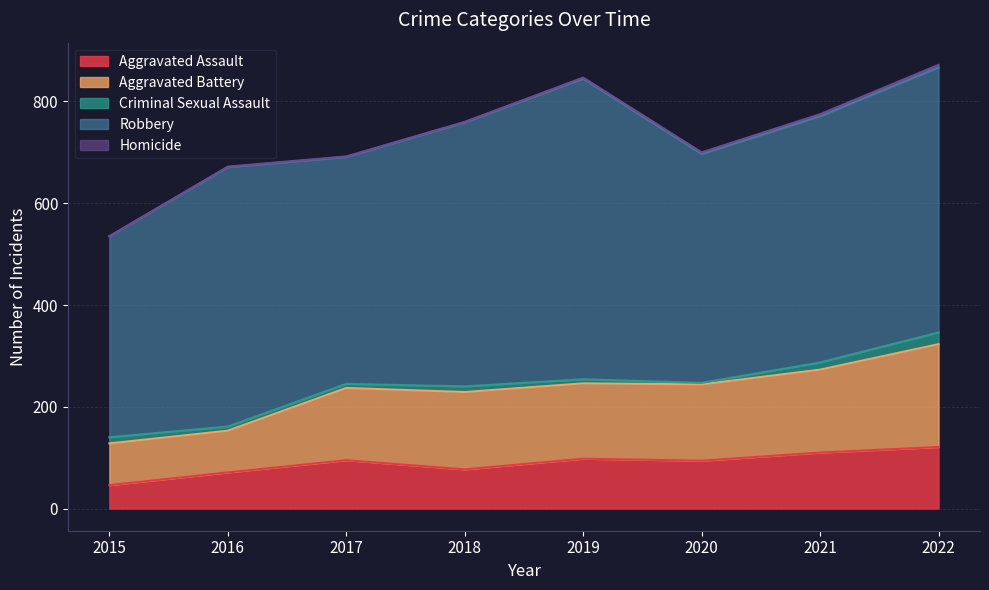

Reading left to right, transcribe all the data shown in this chart.

Aggravated Assault: 46	71	95	77	98	94	110	121
Aggravated Battery: 82	82	142	152	148	150	163	202
Criminal Sexual Assault: 12	8	8	11	8	3	14	23
Robbery: 395	510	446	519	591	450	484	521
Homicide: 0	1	1	1	2	3	4	5